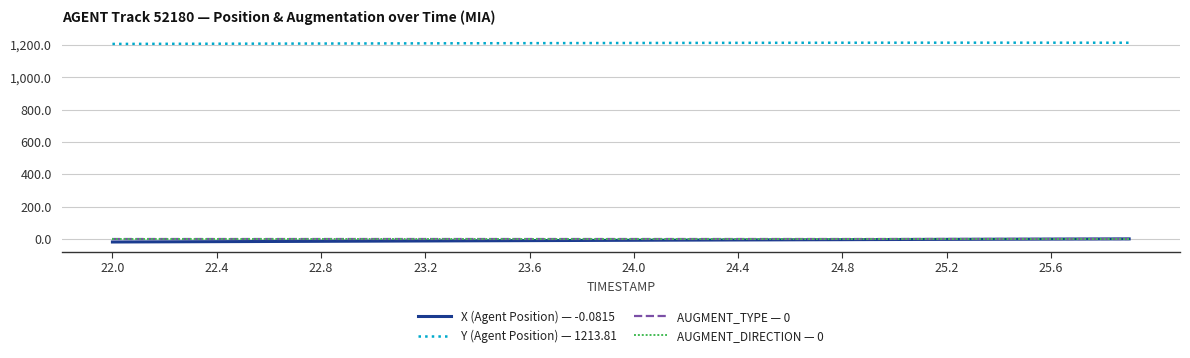

How many lines are shown in the chart?

4